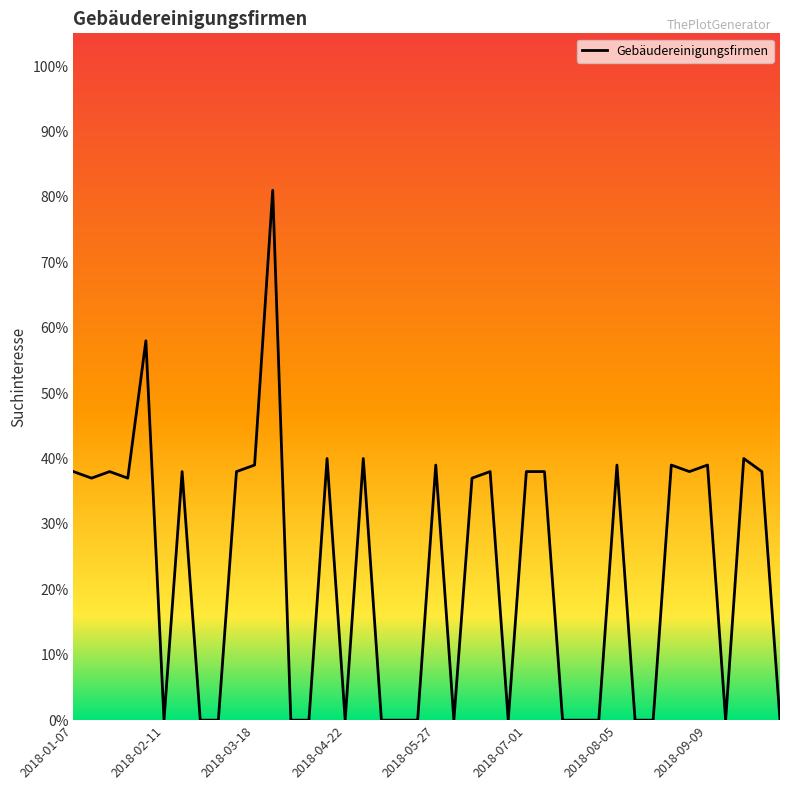

What is the difference between the maximum and minimum values?

81